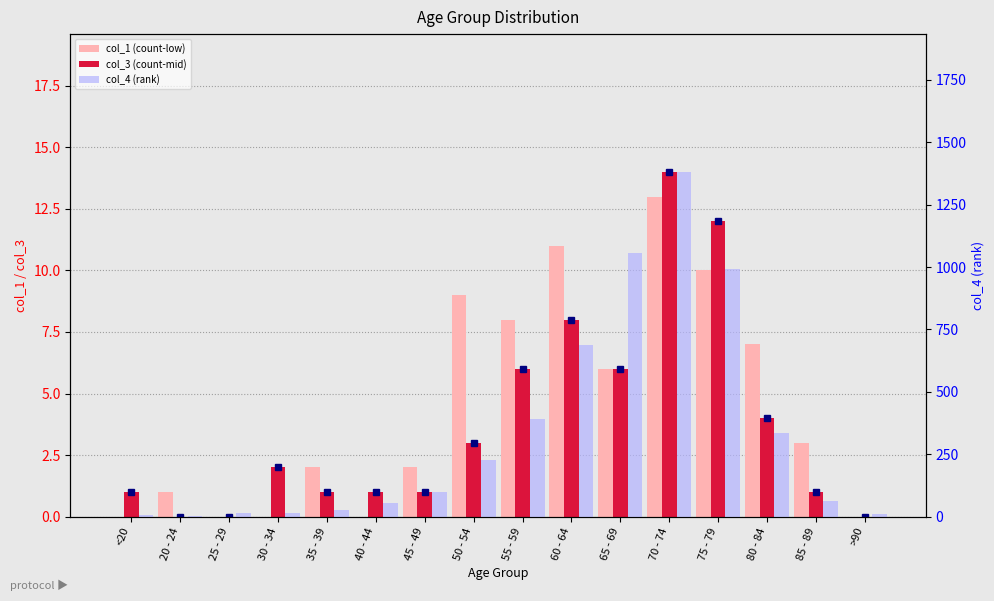

Is it true that col_3 (count-mid) equals 1 at 40 - 44?

True